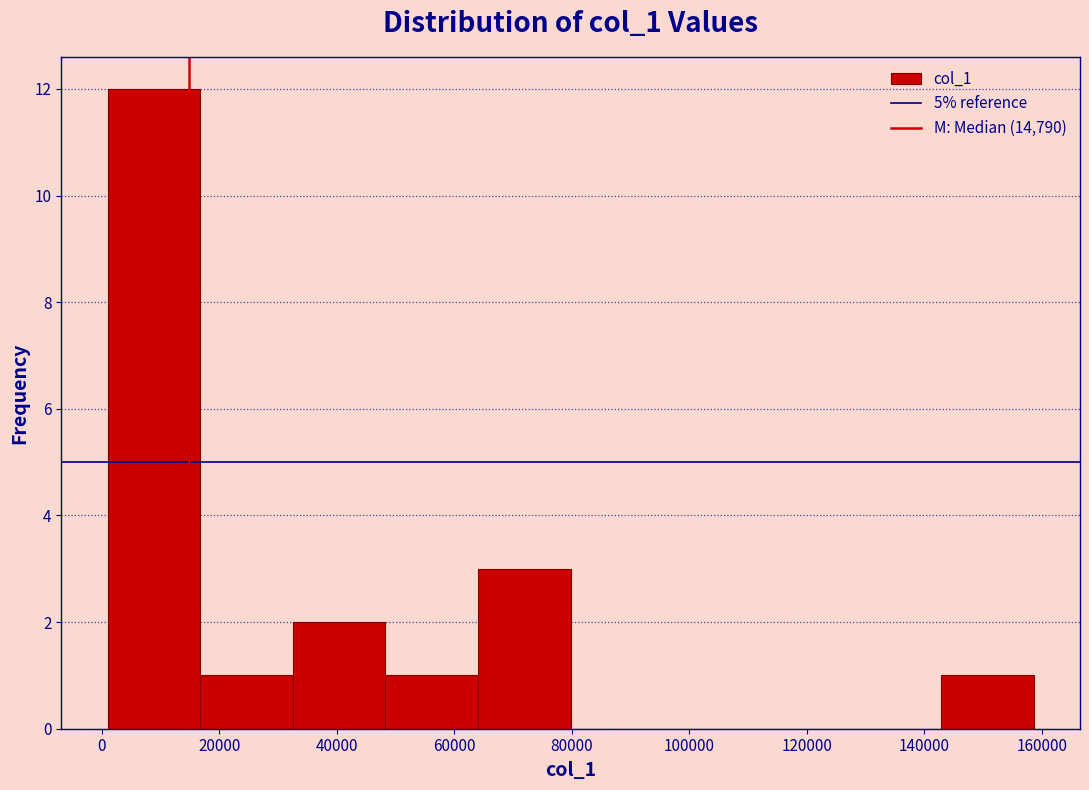

How tall is the bar that spans 142000 to 158000 on the x-axis? Neither the bar edges nor the heights are printed on the chart, so give them approximately, as read against the axes.

1